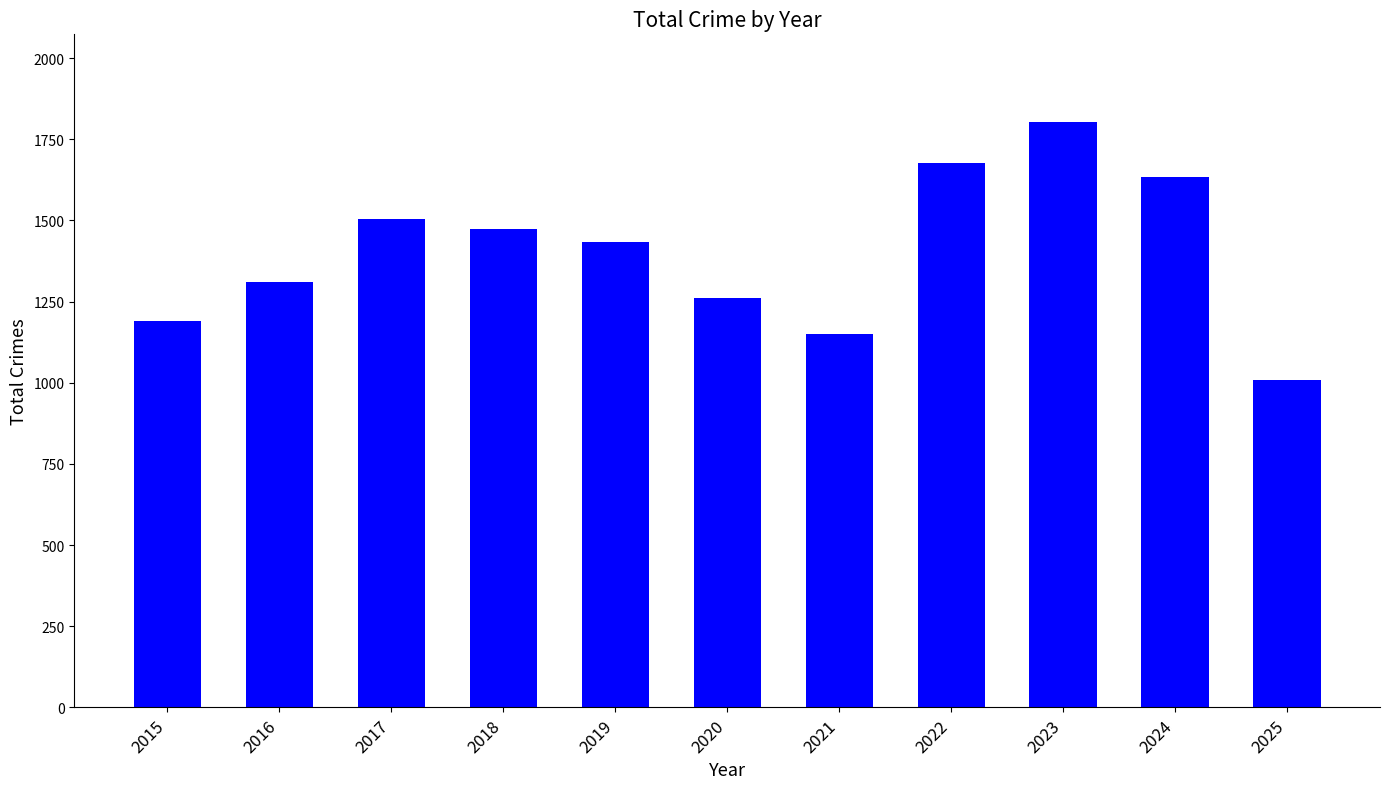

What is the difference between the maximum and minimum values?

795